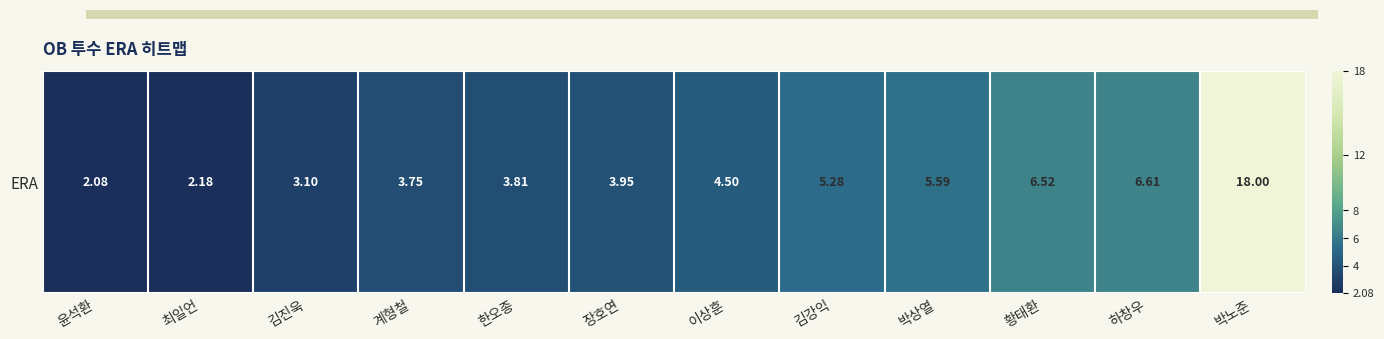

What is the smallest value displayed?

2.1